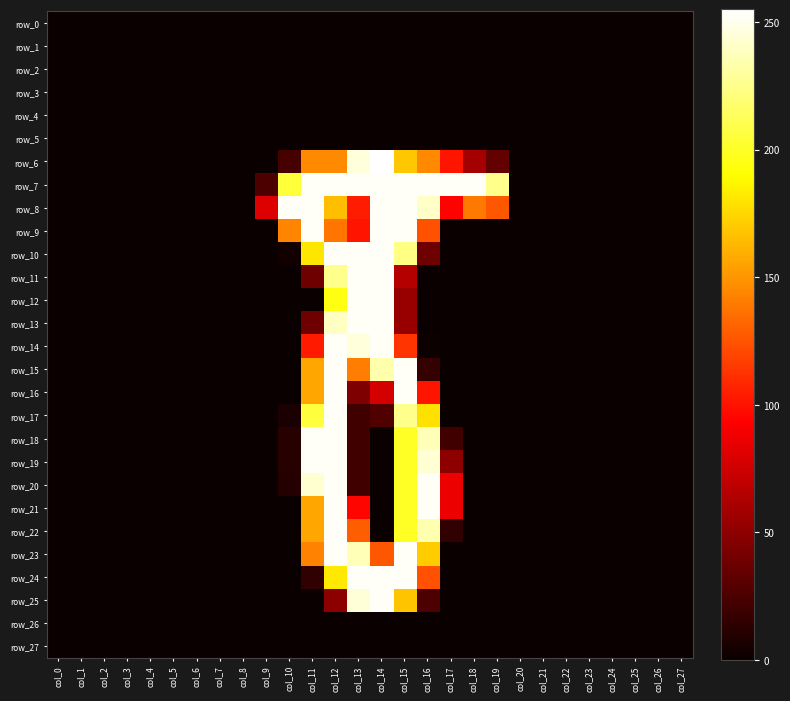

At which category is the sum across all series the highest?

col_12